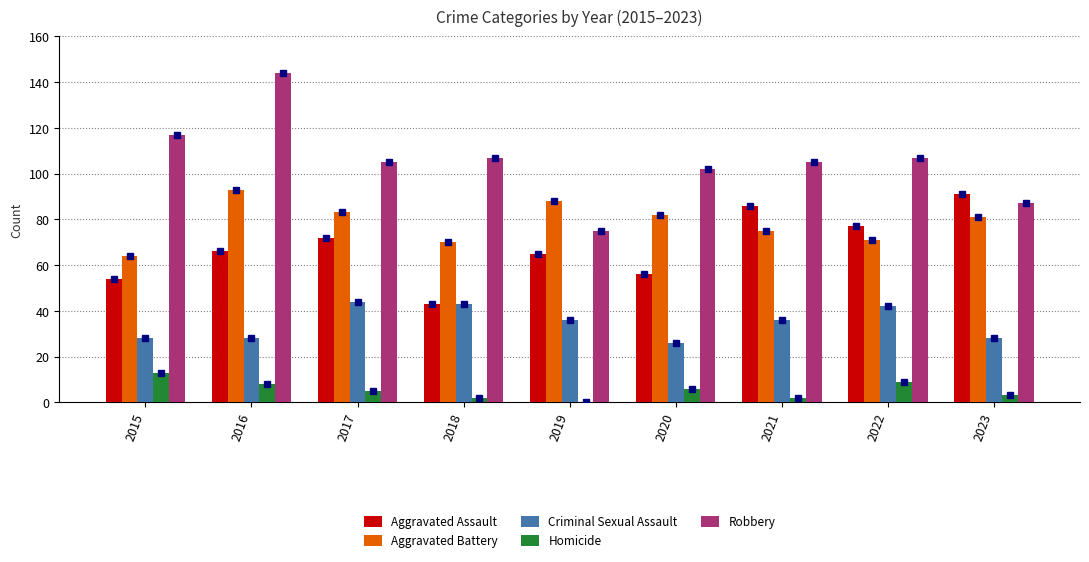

True or false: Homicide has a value of 8 at 2019.

False